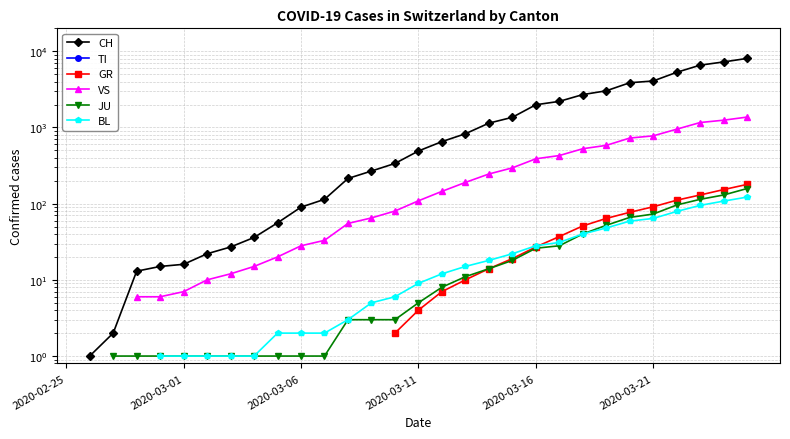

True or false: JU has a value of 1.4 at 2020-03-11.

False